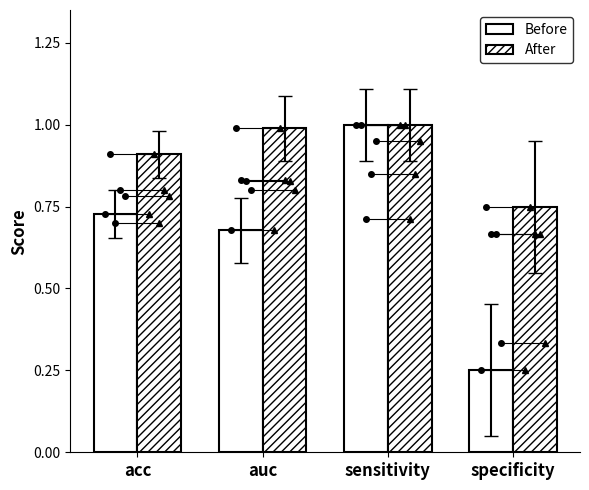

Reading left to right, list all the values displayed in this chart.

Before: 0.7	0.7	1.0	0.2
After: 0.9	1.0	1.0	0.8